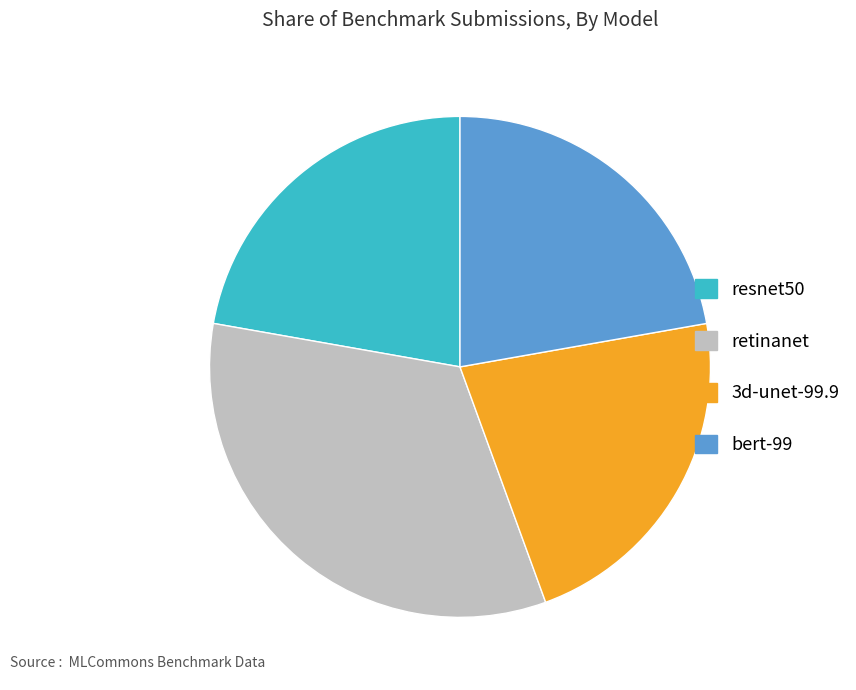

Does retinanet represent more than half of the total?

No